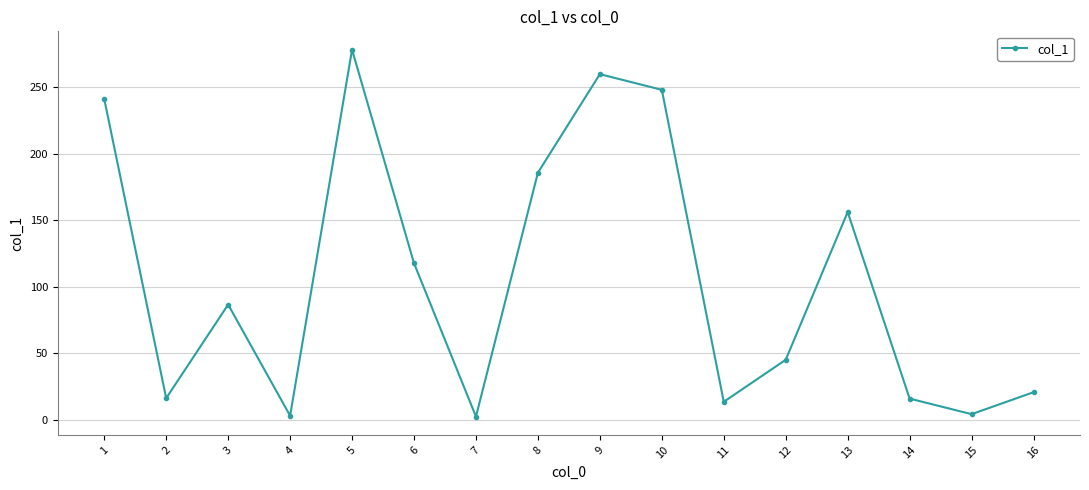

How many interior local valleys (lower than both neighbors) does the data have?

5